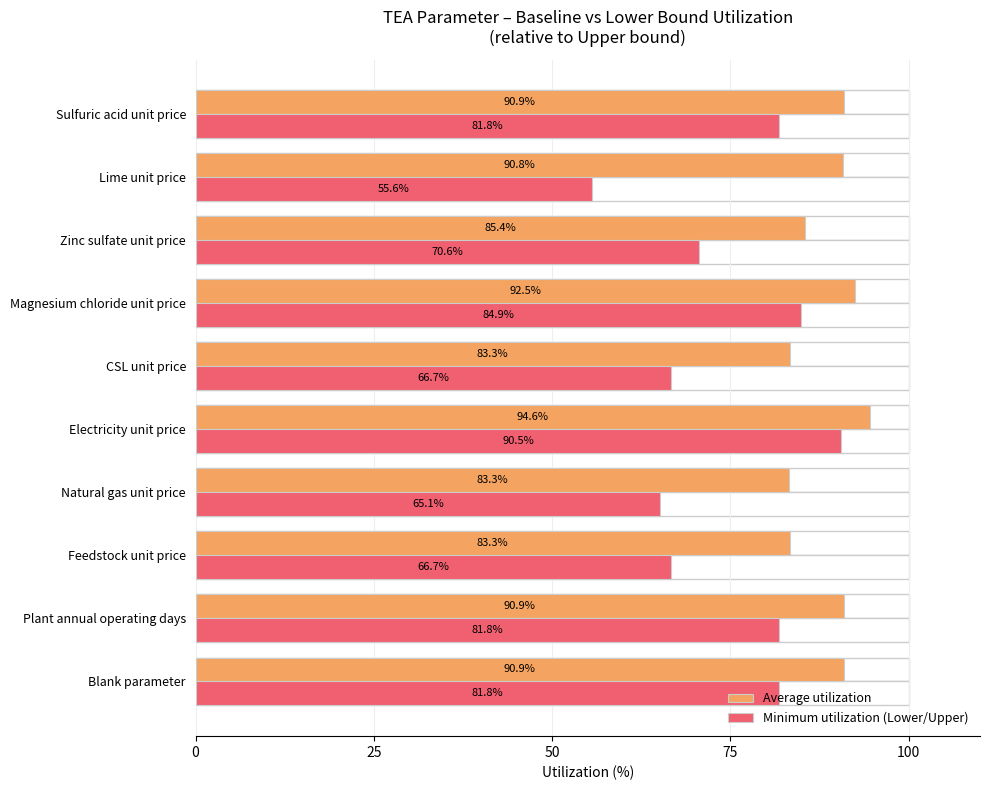

Which category has the lowest value in the Minimum utilization (Lower/Upper) series?

8